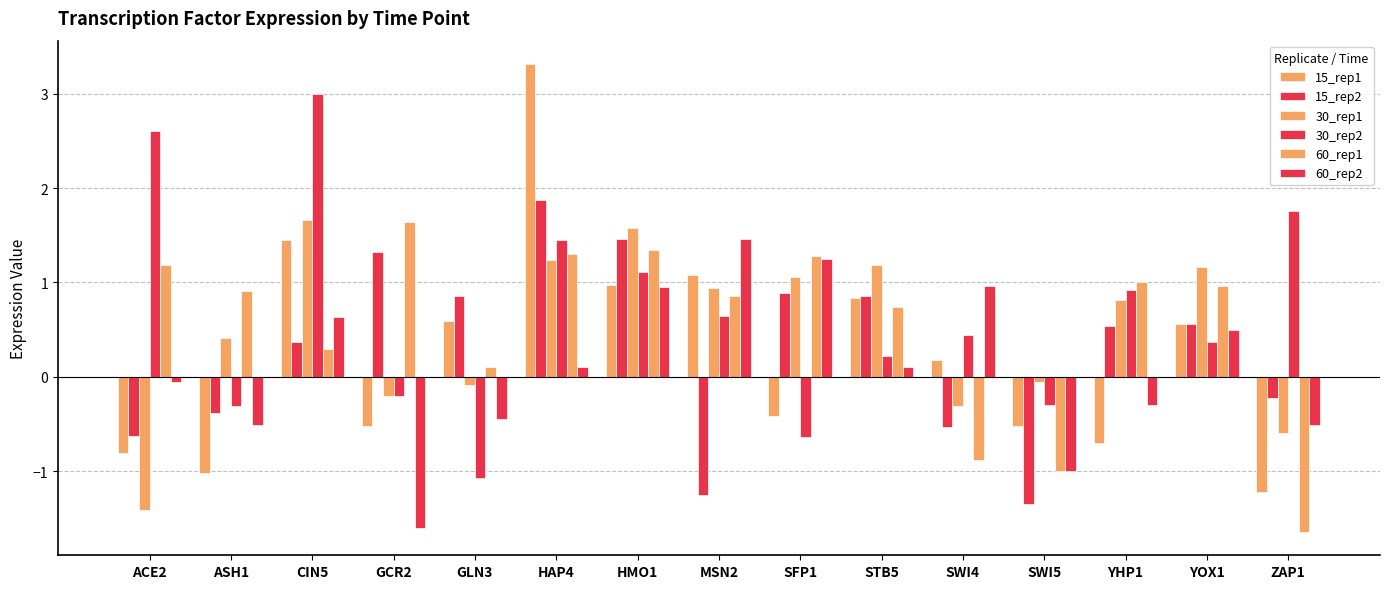

Where does the 15_rep2 series first go above 0?

CIN5